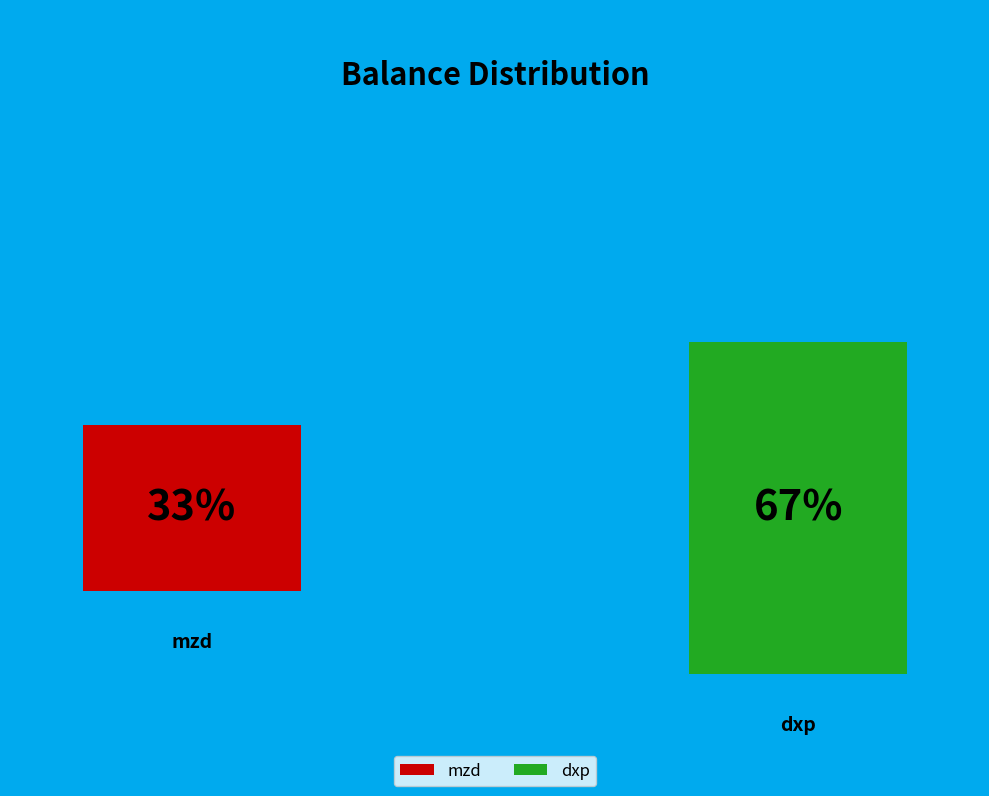

Which category has the smallest portion of the pie?

mzd